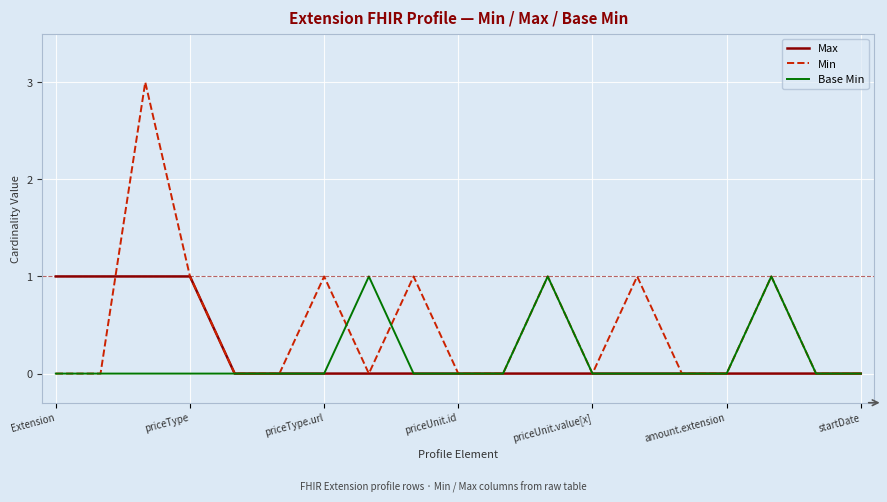

Which series has the widest spread of values?

Min